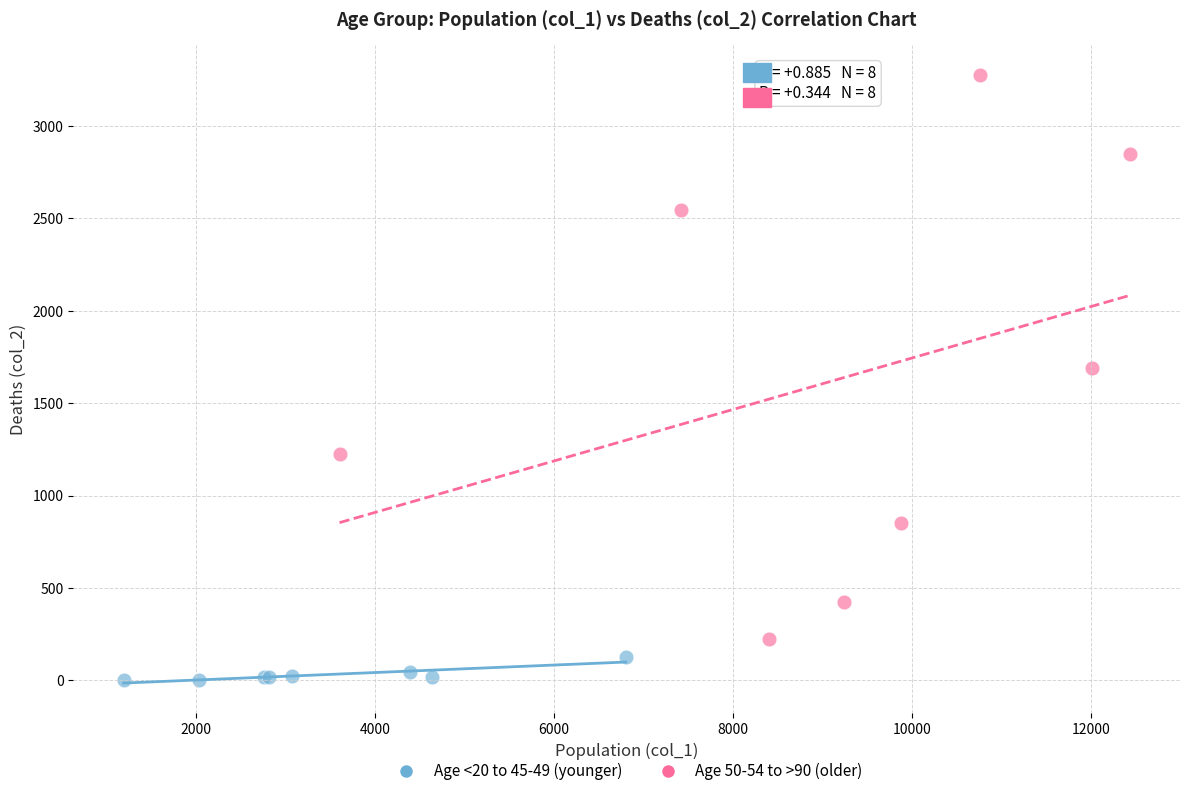

Which series contains the highest Y value?

Age 50-54 to >90 (older)